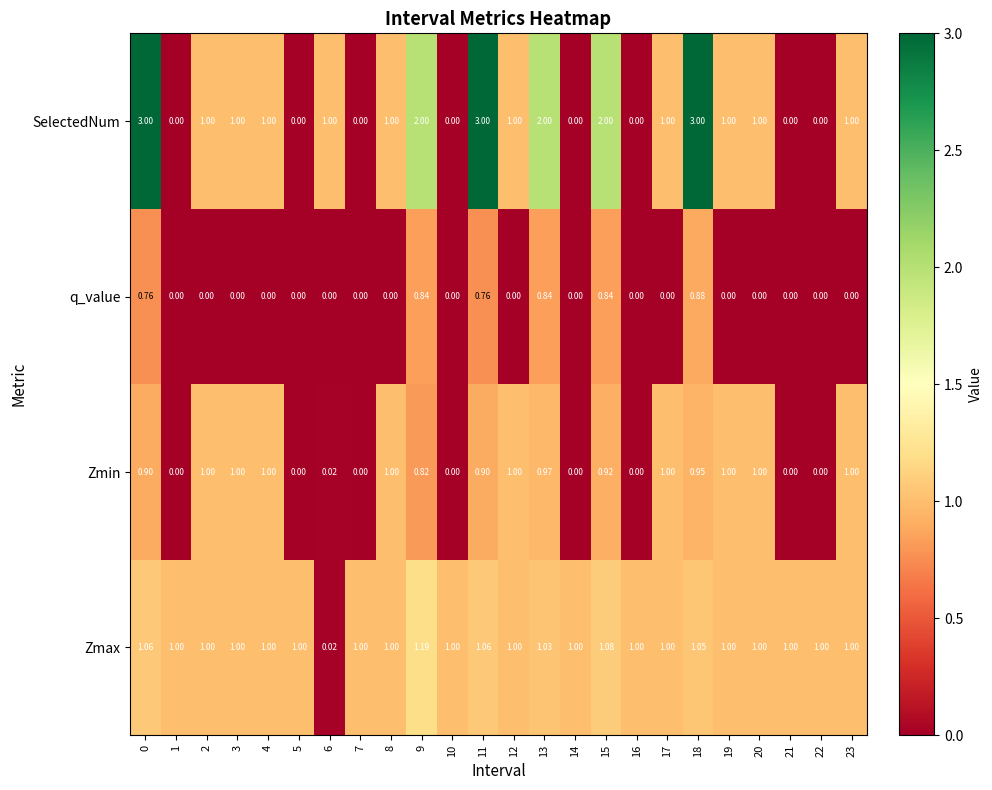

Which series has the largest total across all categories?

SelectedNum